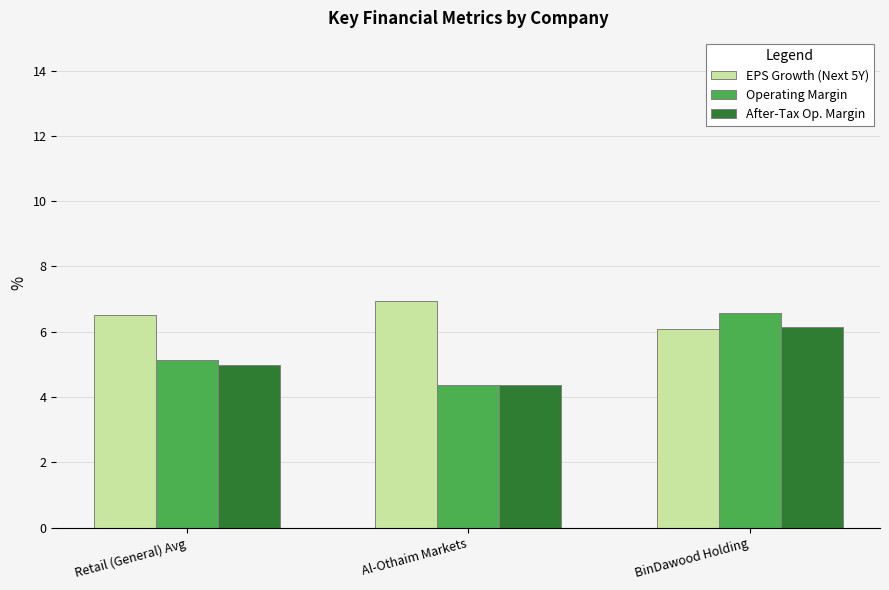

Read the EPS Growth (Next 5Y) value at BinDawood Holding.

6.1